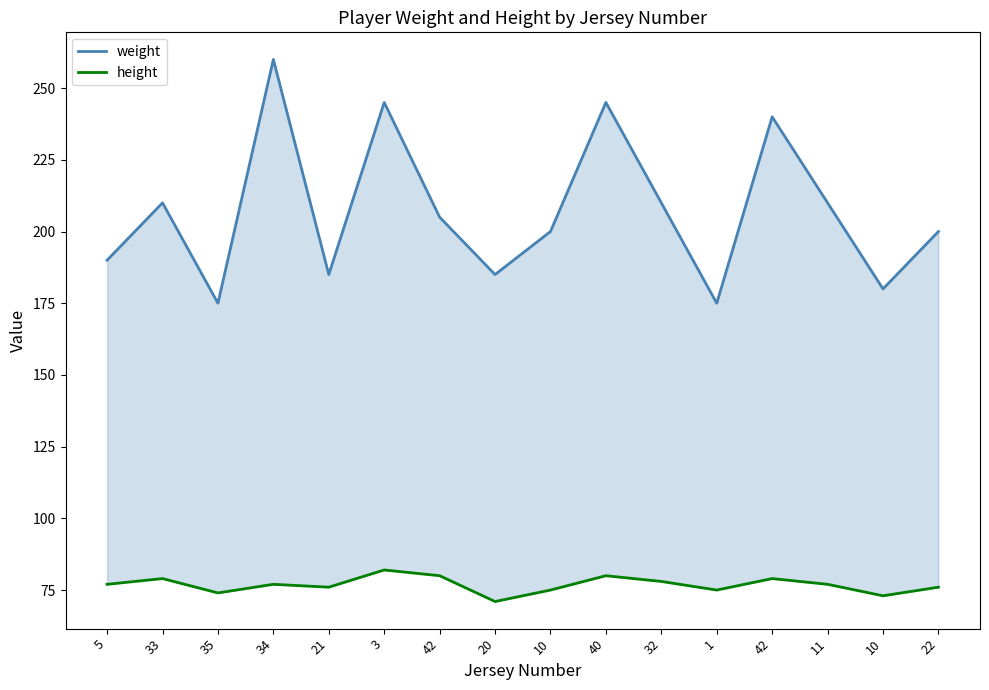

What value does the weight series have at 10, to the nearest 5?

180